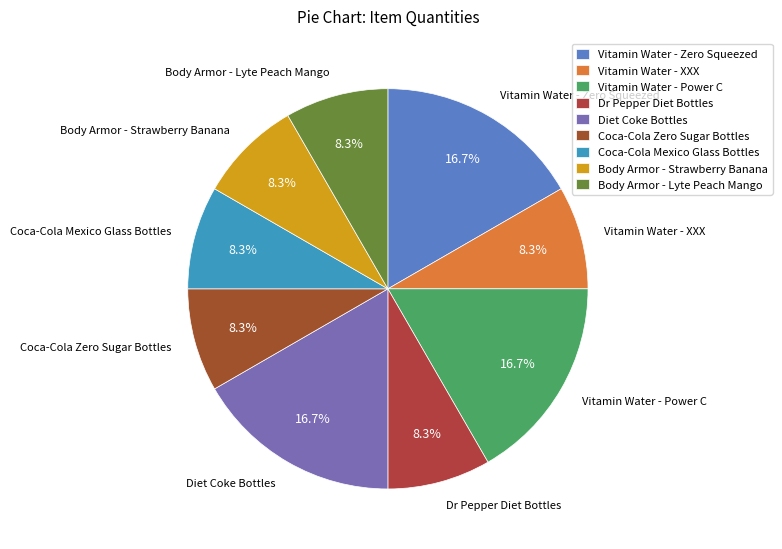

The Diet Coke Bottles slice represents 17% of the pie. True or false?

True